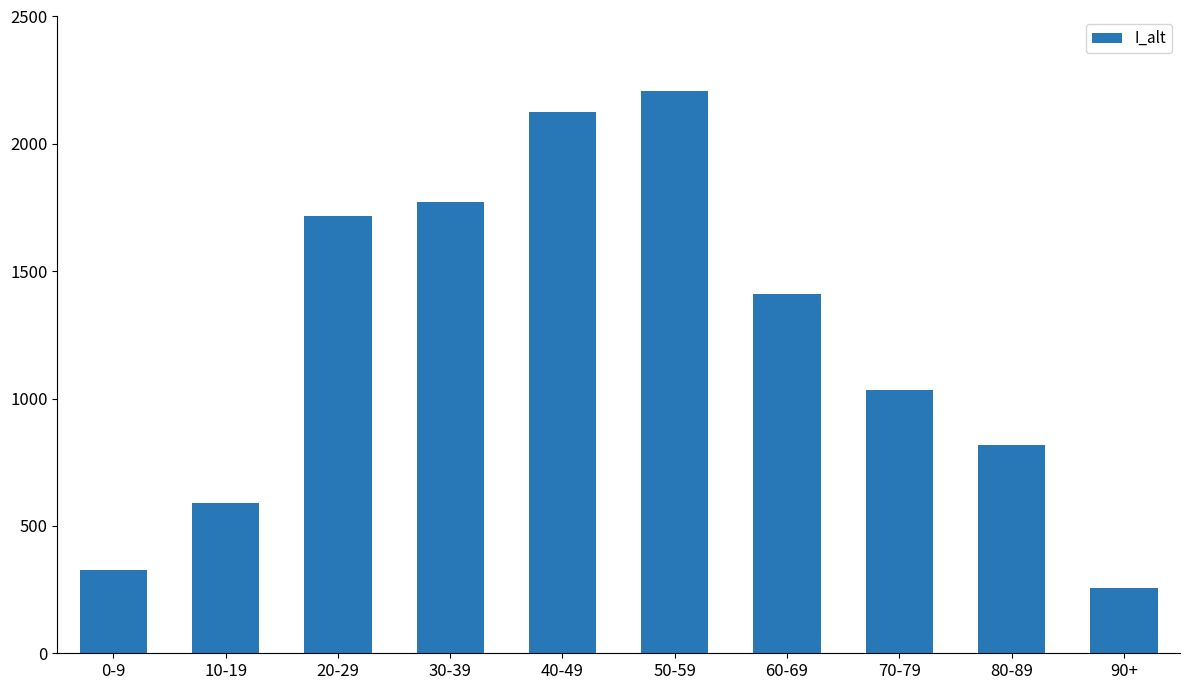

What is the difference between the values at 70-79 and 80-89?

217